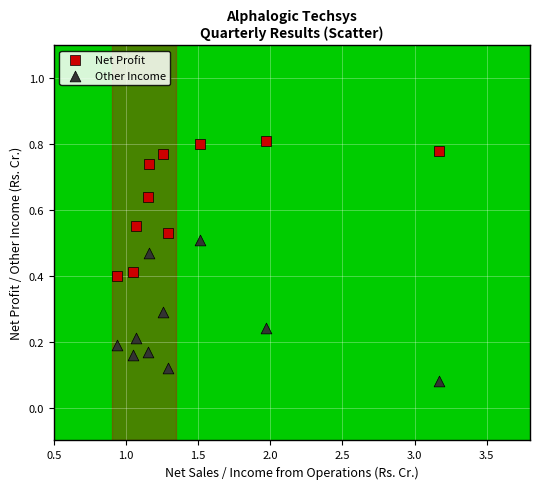

What is the X range (max minus min) for the scatter plot?

2.2